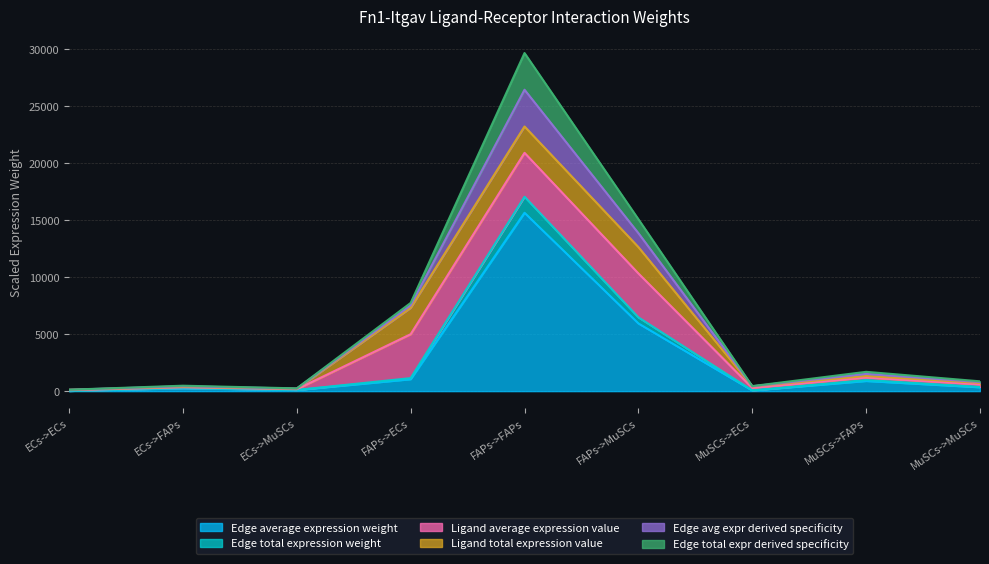

What is the label of the 8th point from the right?

ECs->FAPs